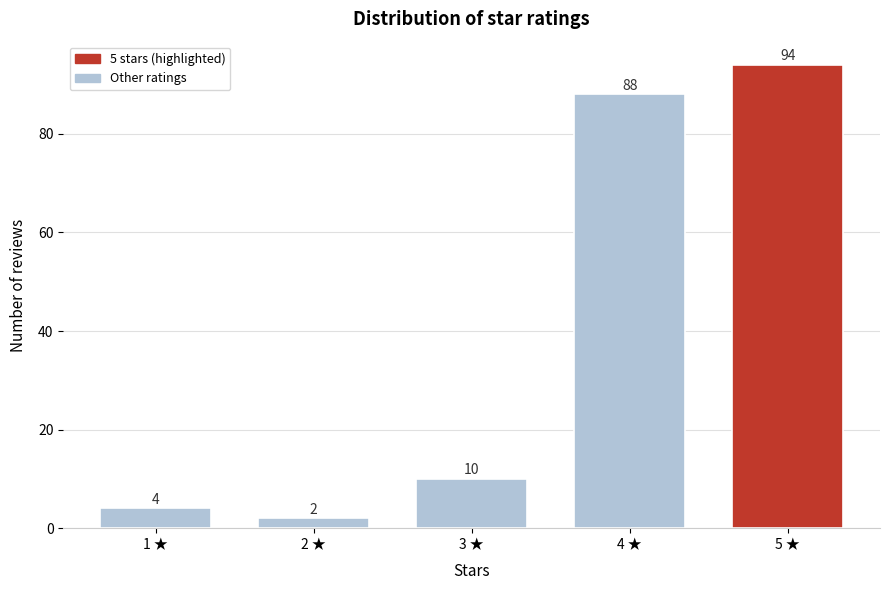

Reading right to left, transcribe all the data shown in this chart.

5 ★=94	4 ★=88	3 ★=10	2 ★=2	1 ★=4